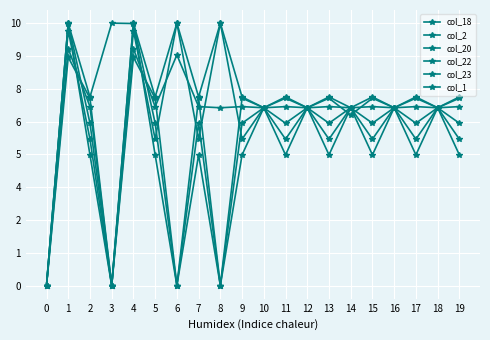

At how many categories does at least one series exceed 144?

19